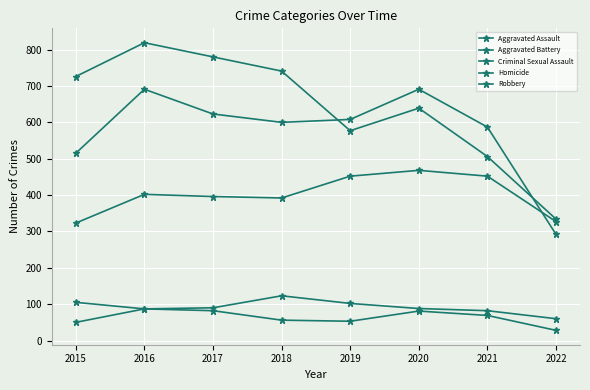

How many data points in Aggravated Assault are less than 402?

4